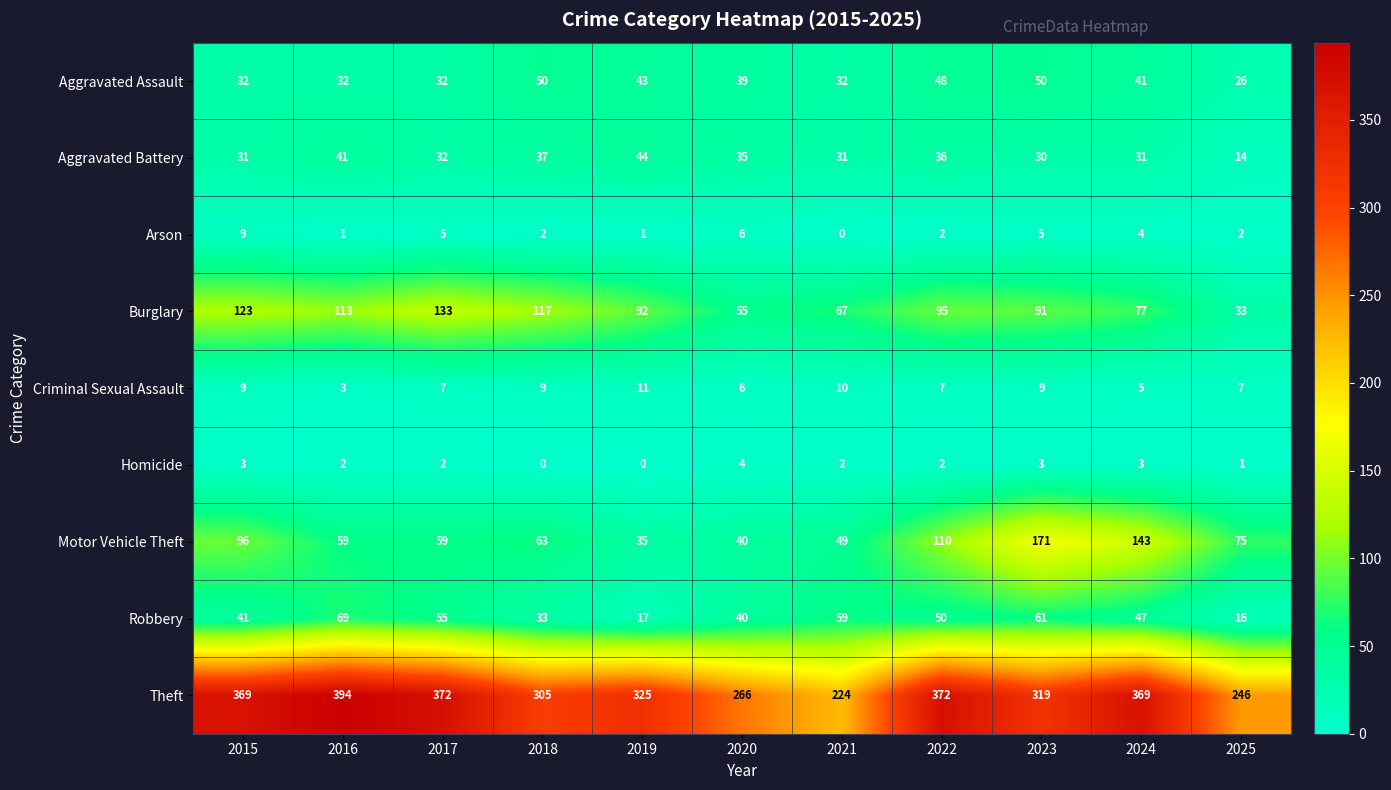

True or false: Aggravated Battery has a value of 21 at 2020.

False